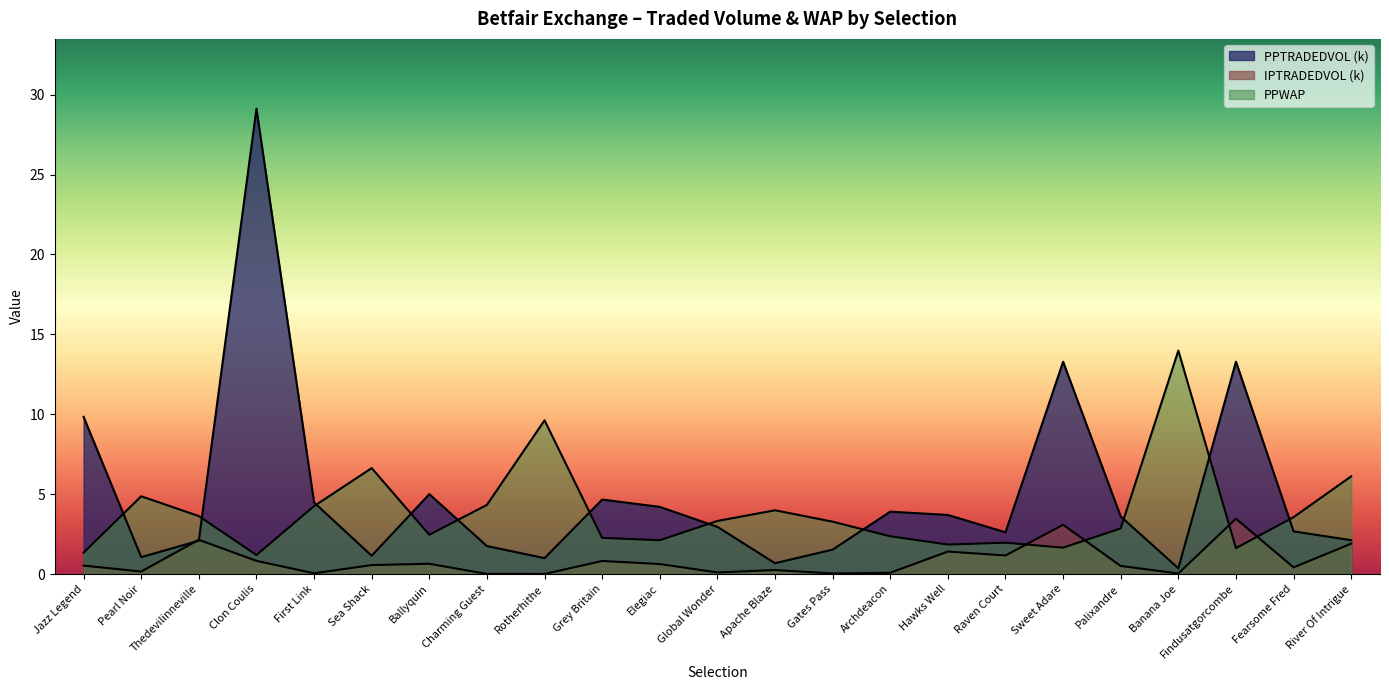

What is the approximate value of IPTRADEDVOL at Sea Shack?

0.6